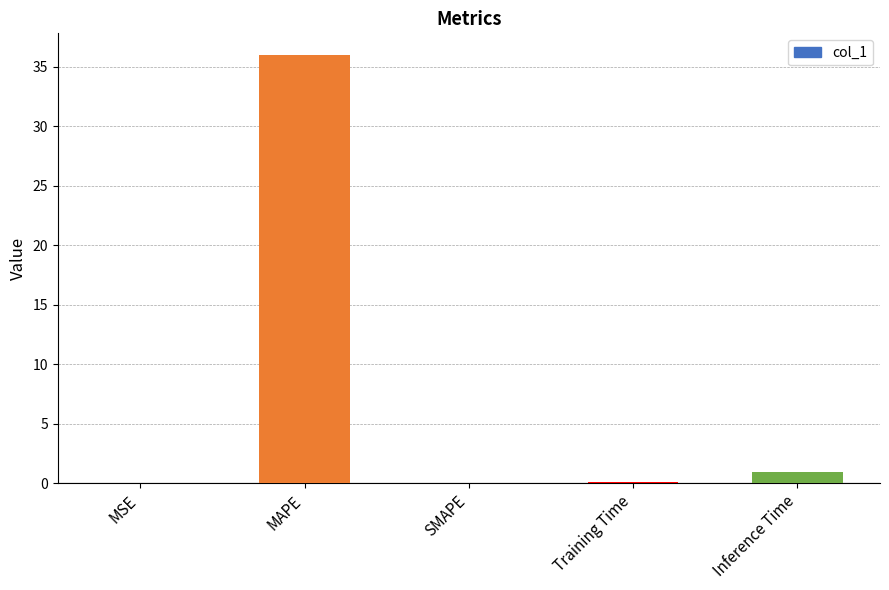

What is the sum of all values?

37.1